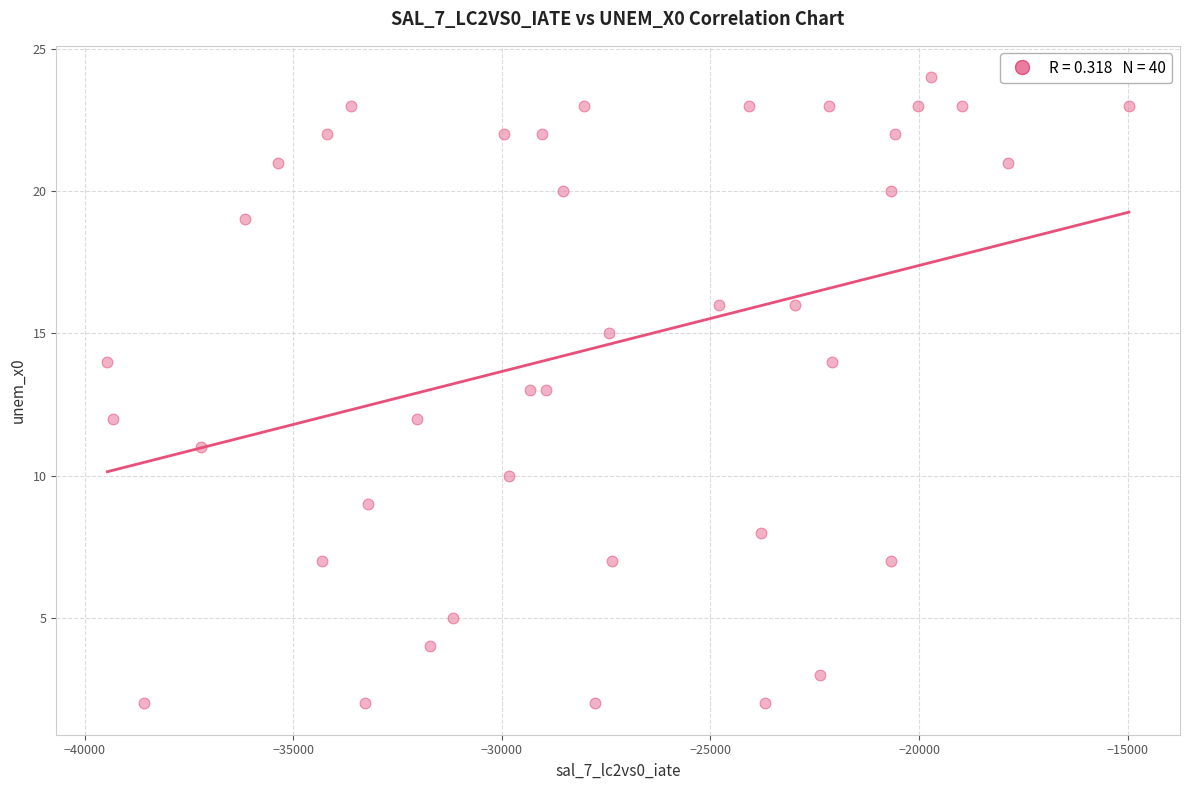

What is the range of Y values (max minus min)?

22